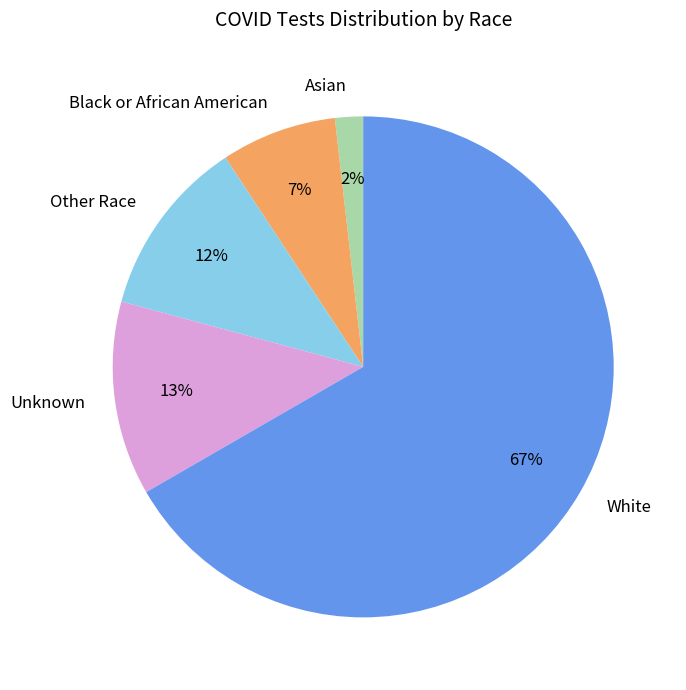

Is it true that Asian is 15% of the pie?

False